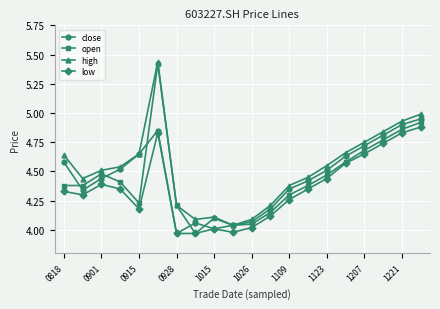

True or false: high and low intersect in this chart.

False